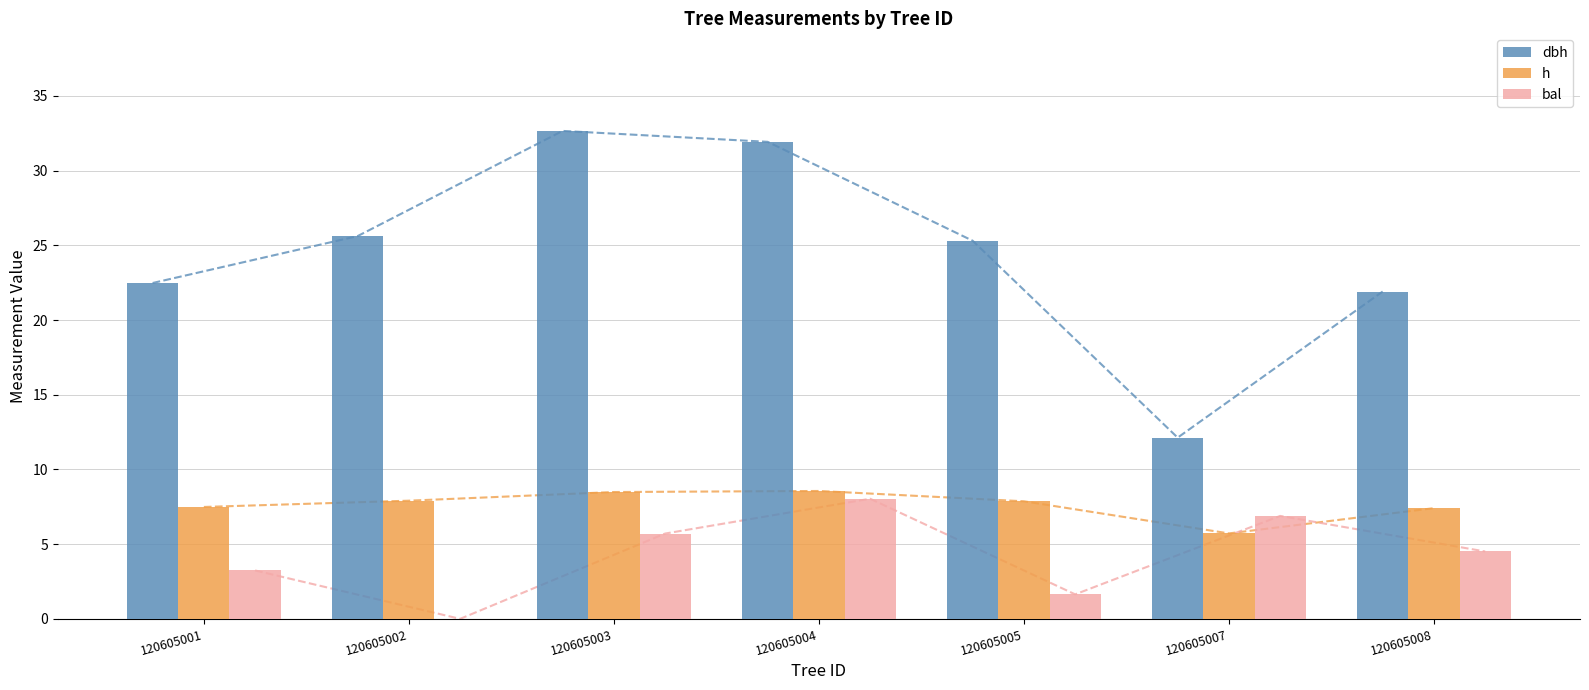

Between 120605005 and 120605007, which series saw the biggest shift?

dbh